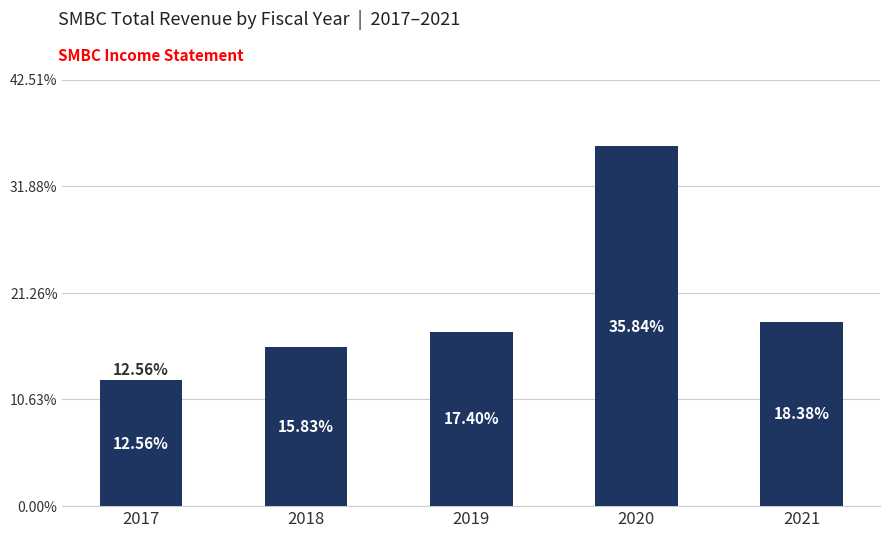

Which has a higher value, 2017 or 2021?

2021